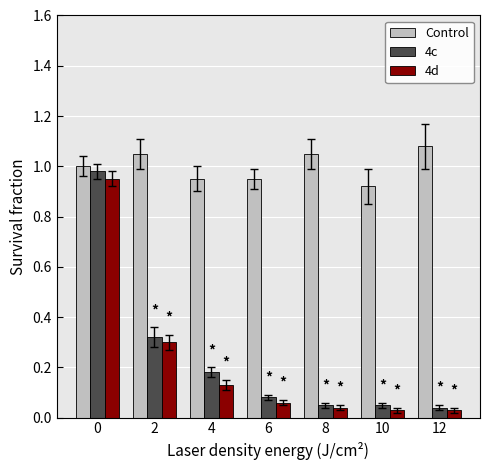

What is the sum of all Control values?

7.0